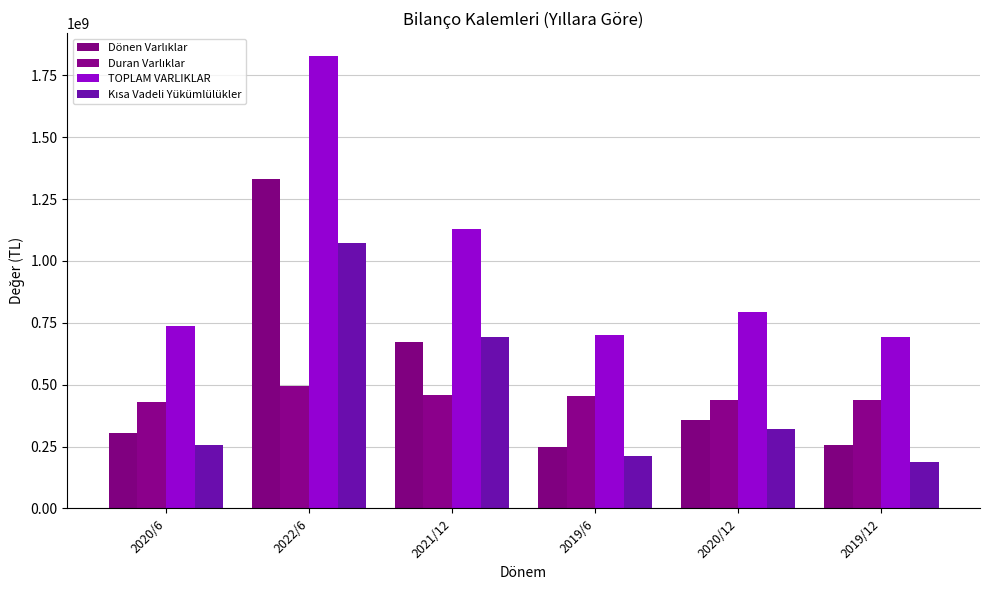

What is the spread (max minus min) of values at 2019/6?

487852221